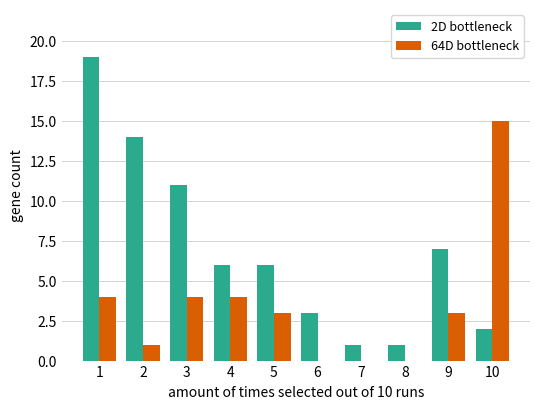

What is the sum of the 2D bottleneck values at 9 and 6?

10